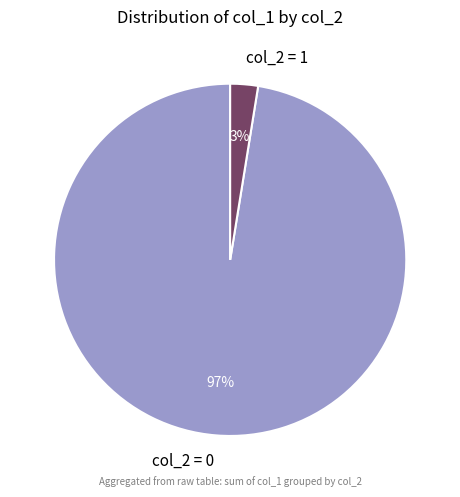

How many segments does this pie chart have?

2